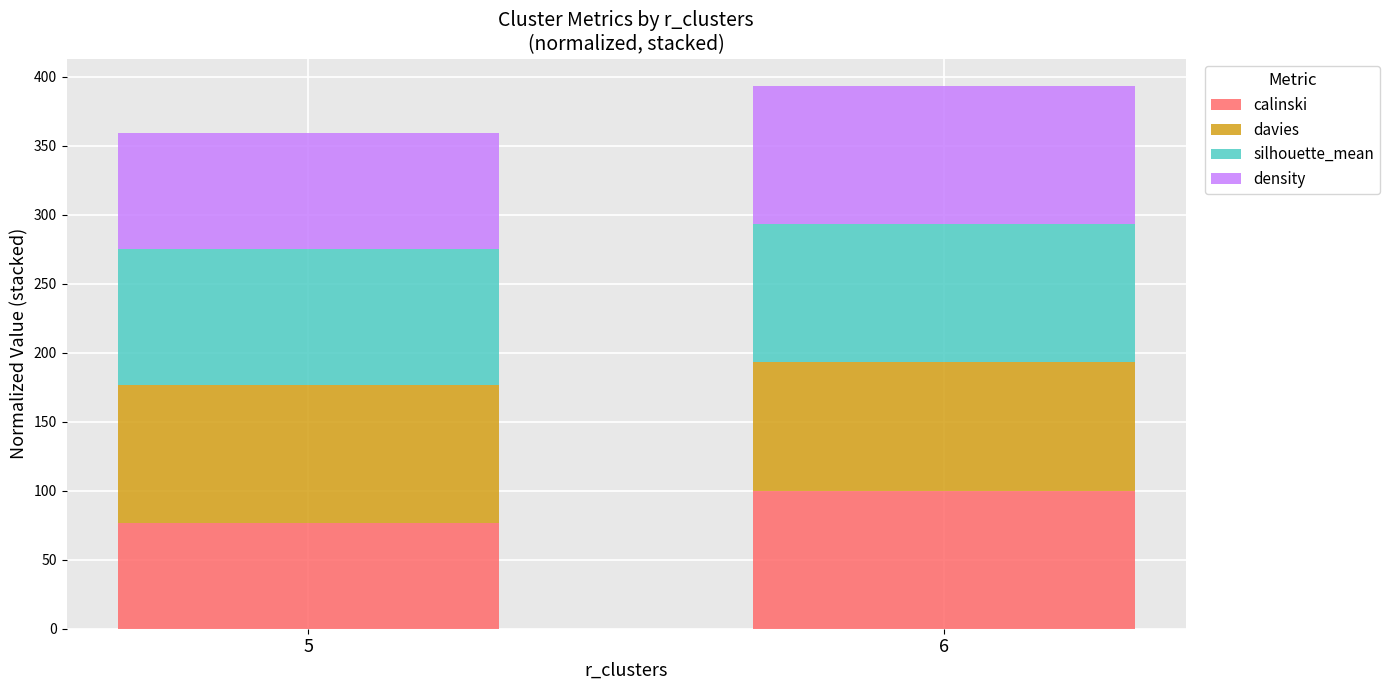

What is the average value of the calinski series?

88.2